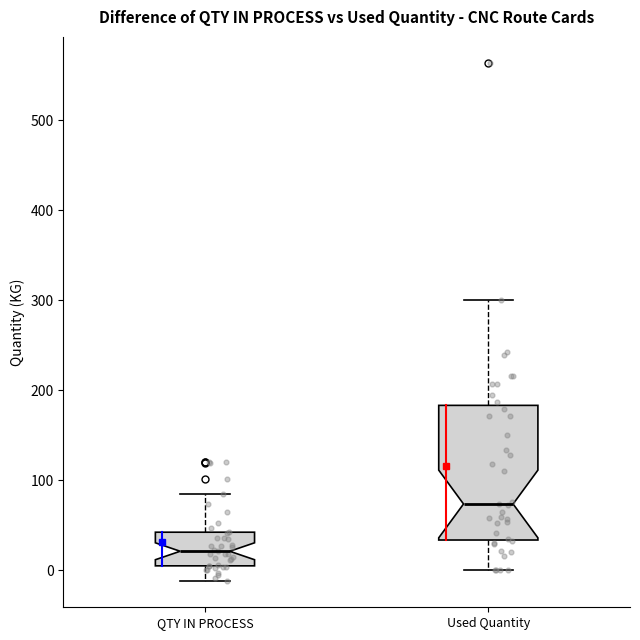

Which box's median line is the lowest?

QTY IN PROCESS